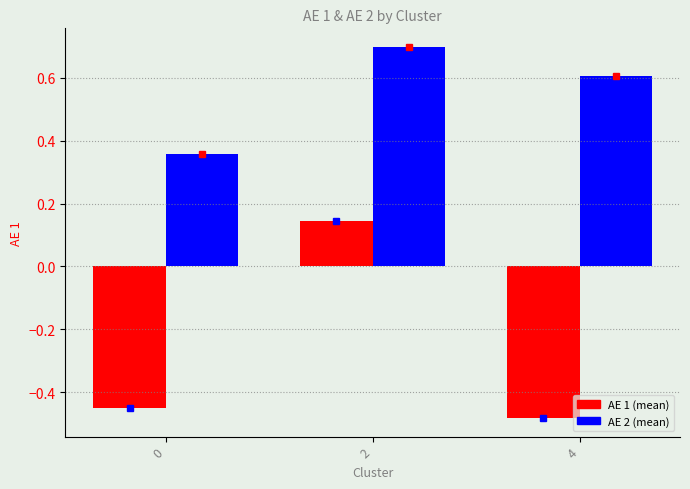

What is the spread (max minus min) of values at 0?

0.8